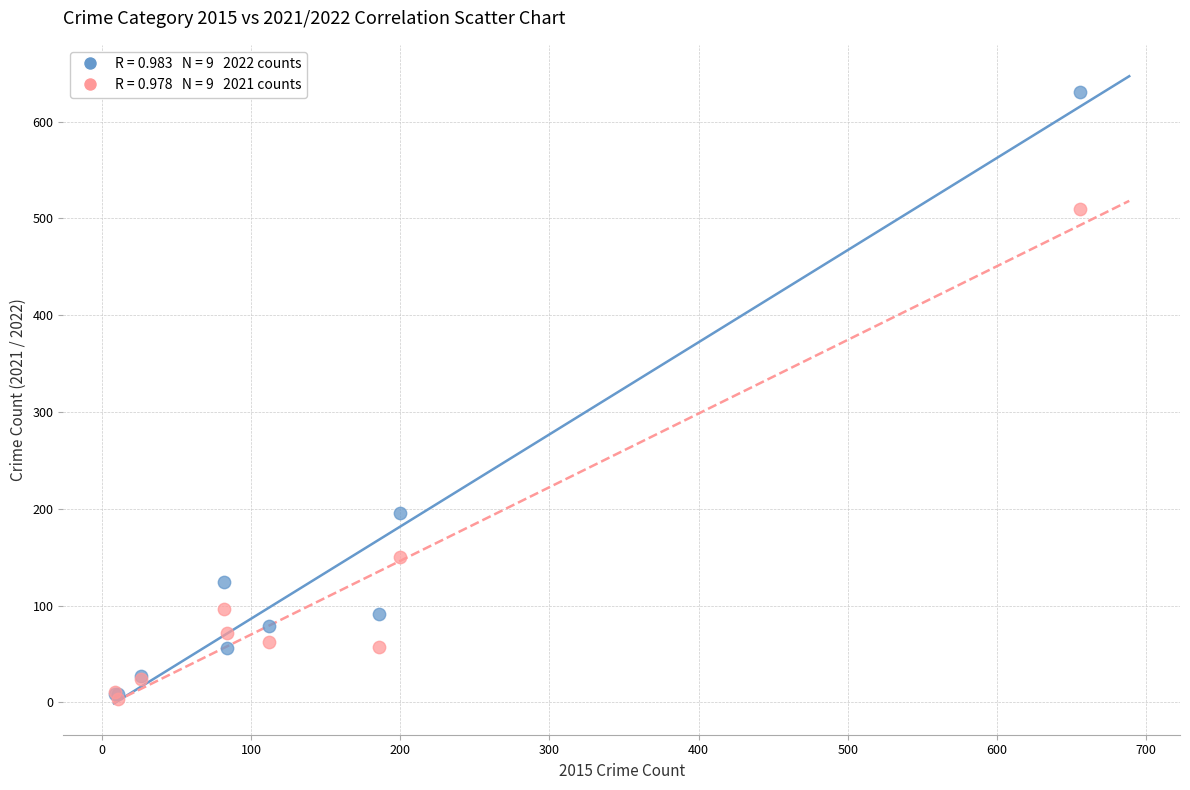

Across all series, what Y value is closest to 317?

196